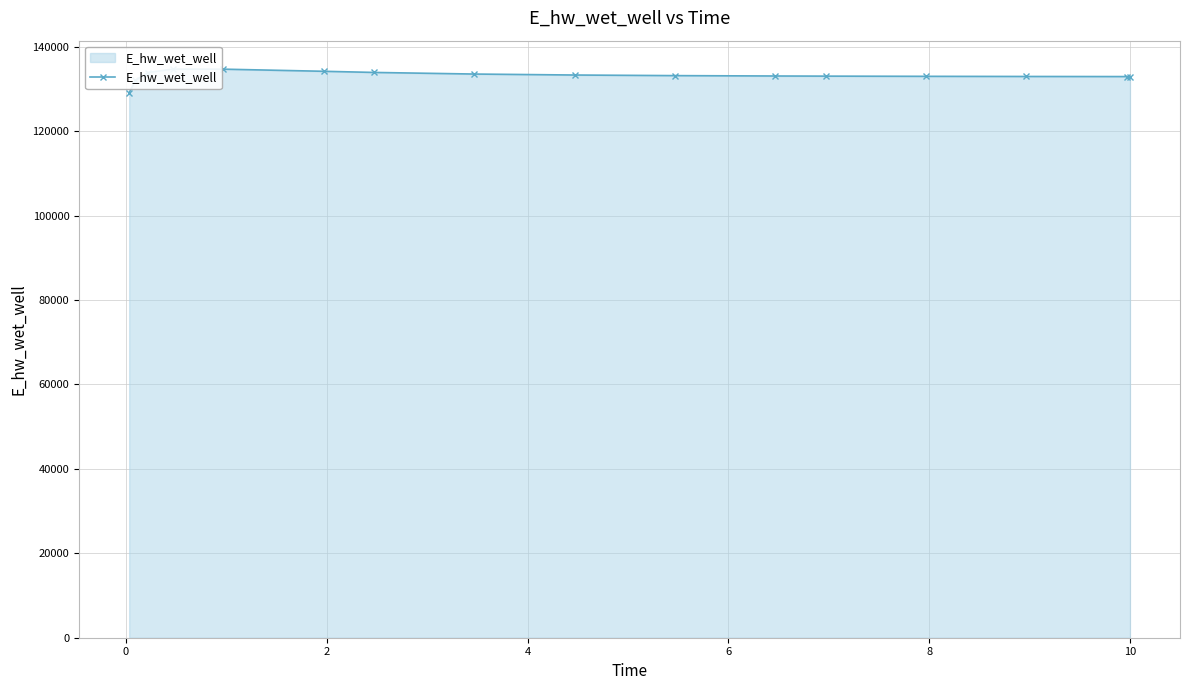

What is the minimum value shown in the chart?

129088.0